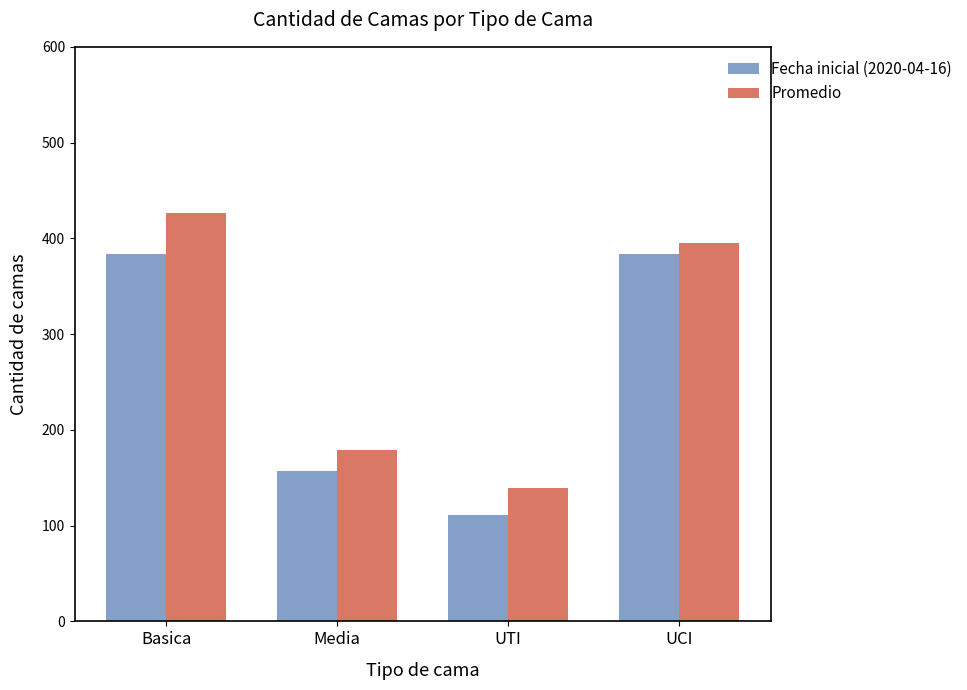

What is the greatest value displayed?

426.3